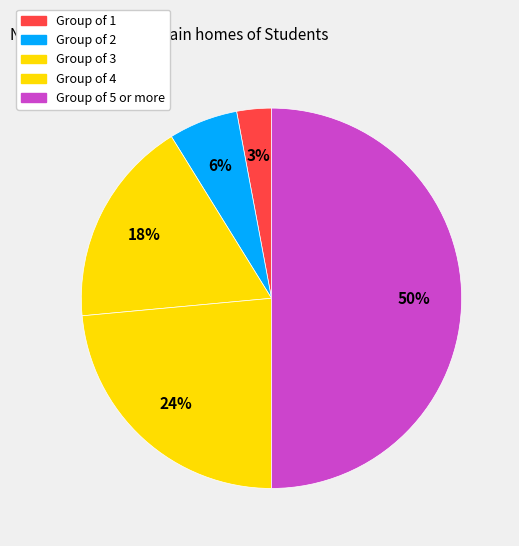

Count the number of slices in the pie.

5